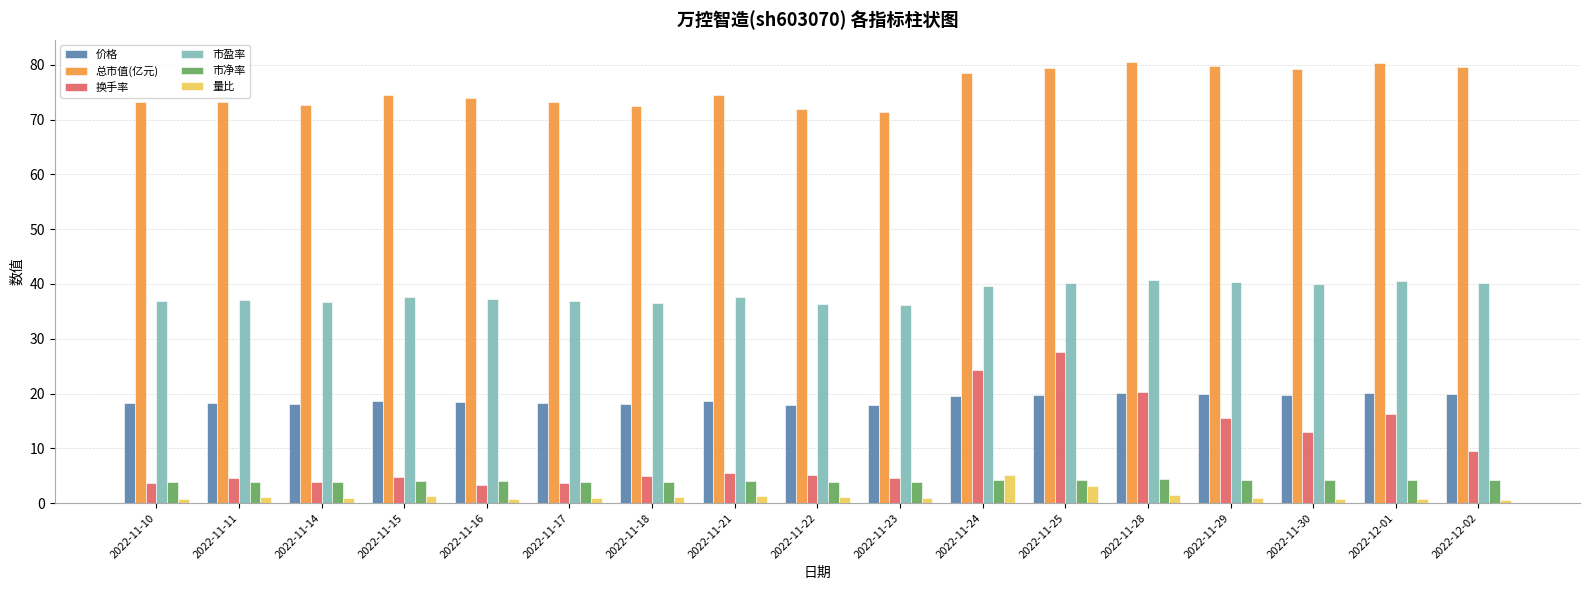

Which series has the largest range (max minus min)?

换手率